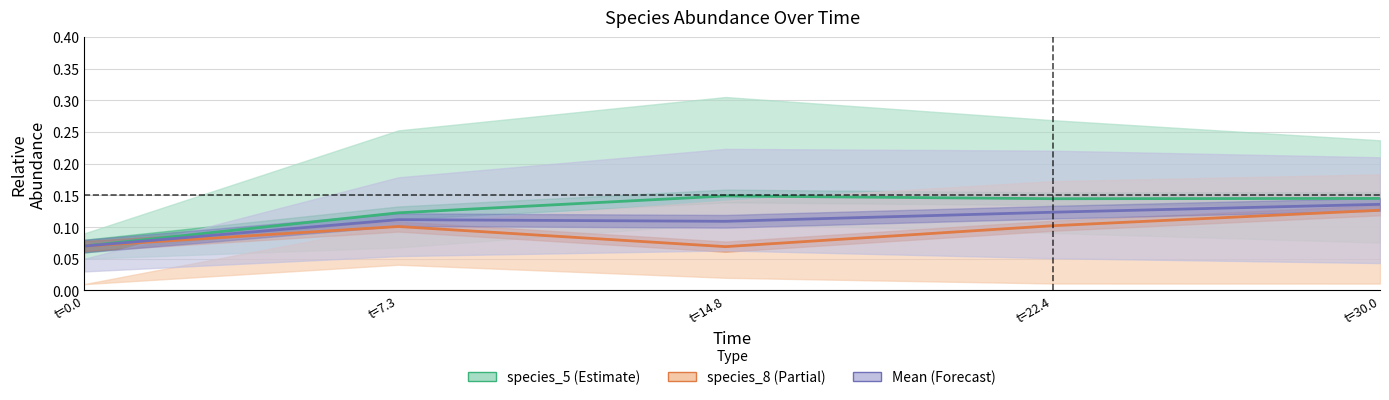

Where is species_8 (Partial) nearest to the value 0?

t=14.8